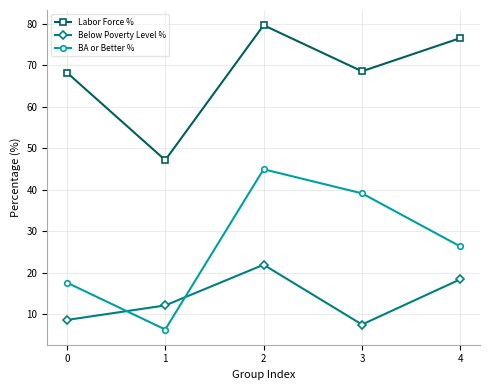

At which category does Below Poverty Level % reach its first local peak?

2